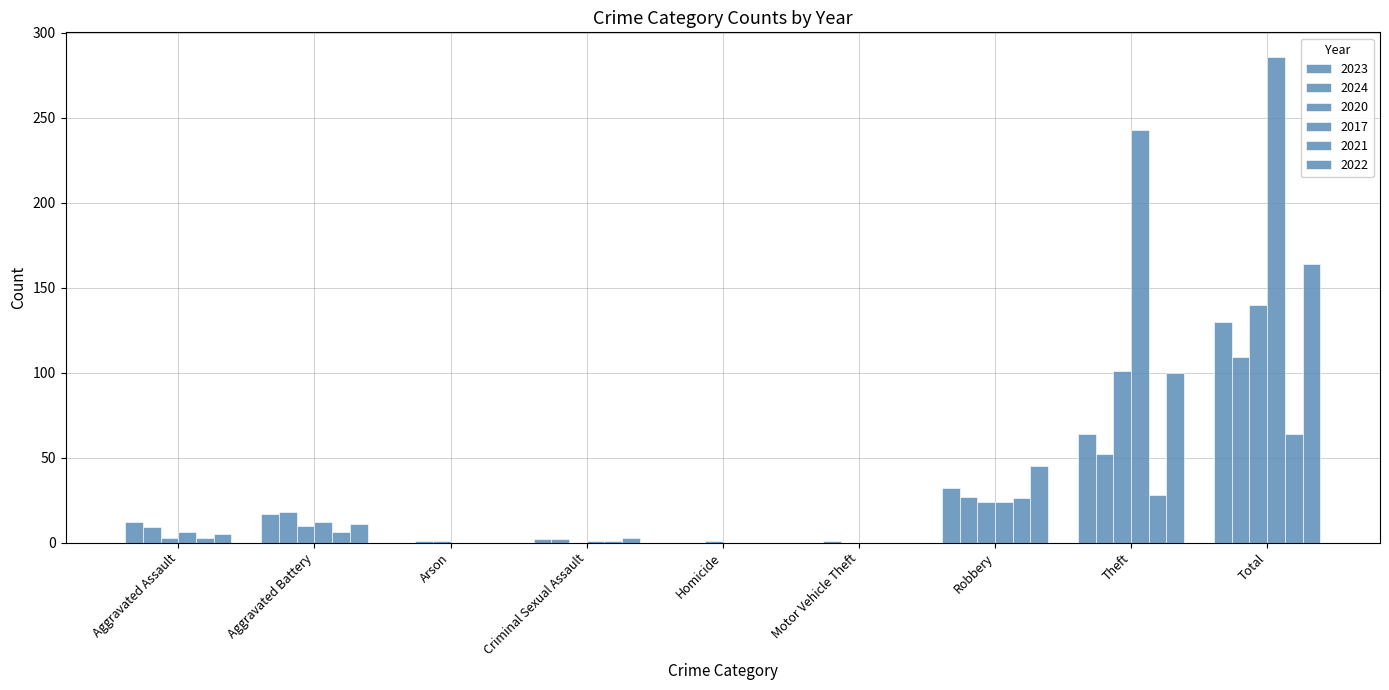

Which series has the widest spread of values?

2017